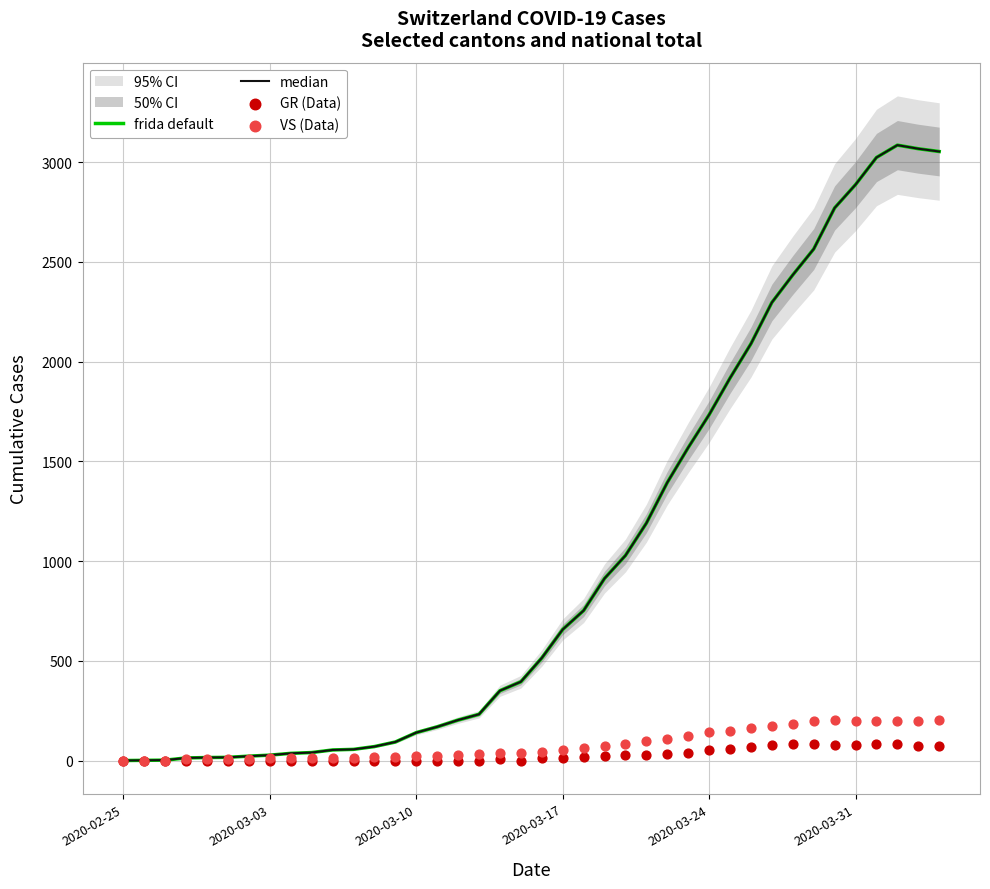

Is the value of VS (Data) at 13 greater than the value of GR (Data) at 13?

Yes